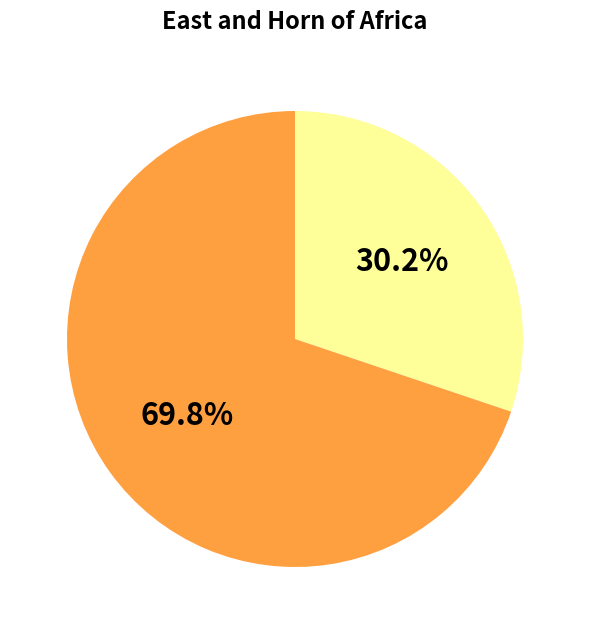

Is there any slice that represents more than half of the pie?

Yes